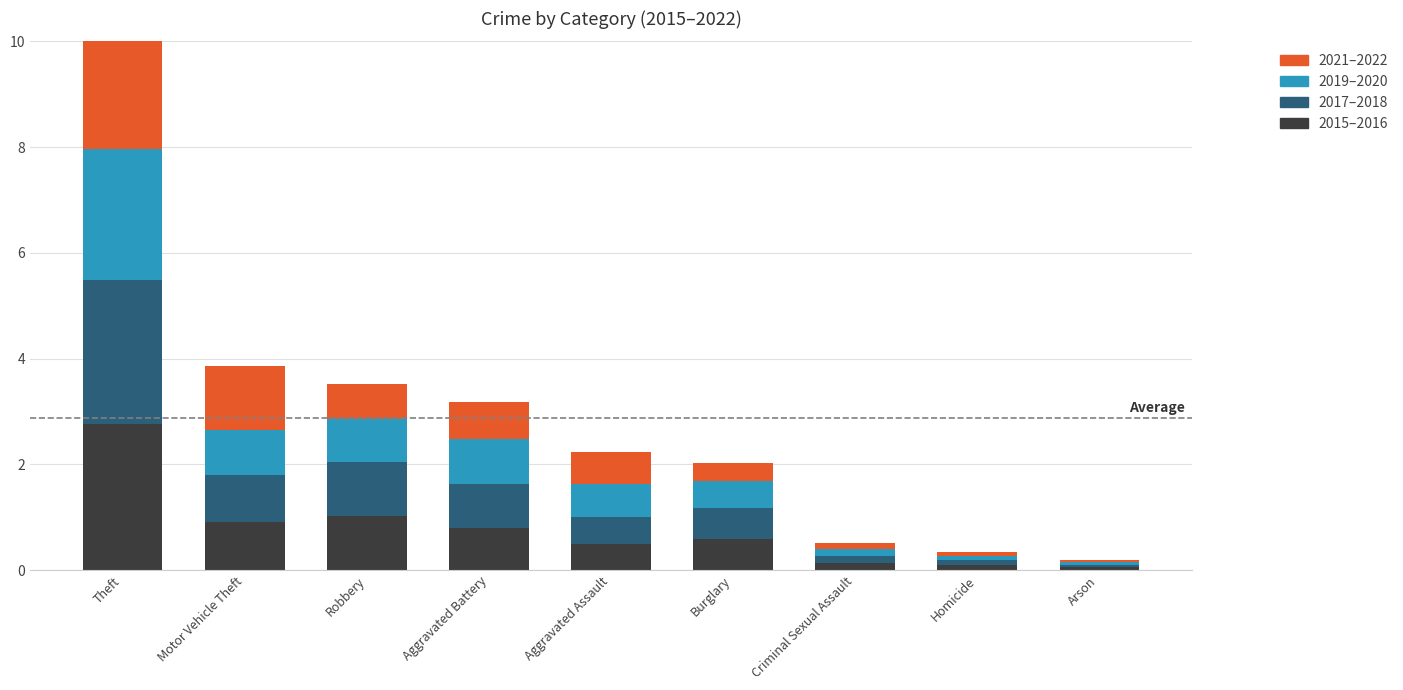

What is the sum of all 2015–2016 values?

6.8